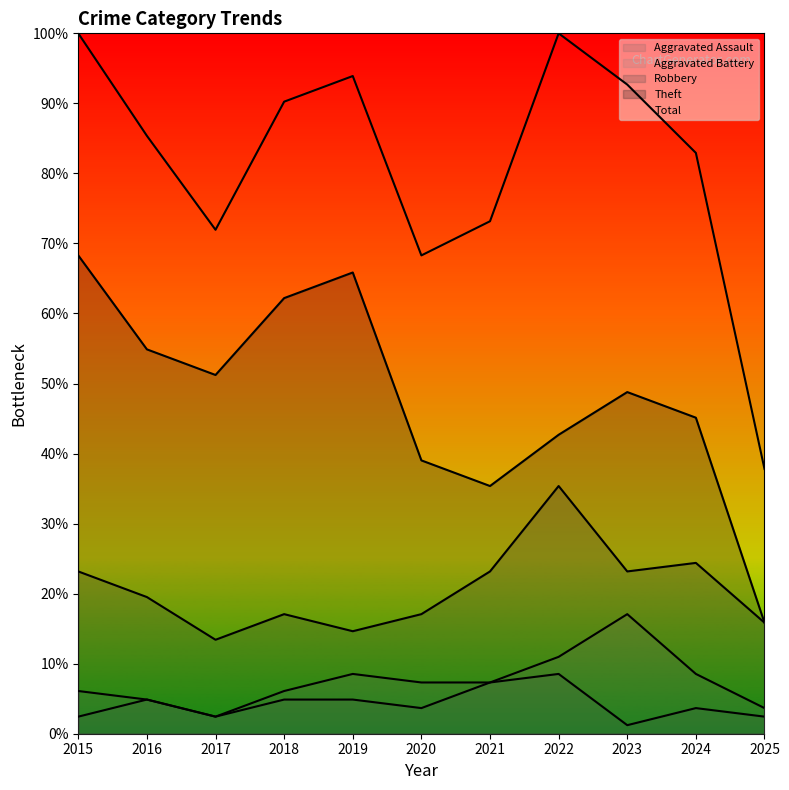

At how many categories does at least one series exceed 38?

10